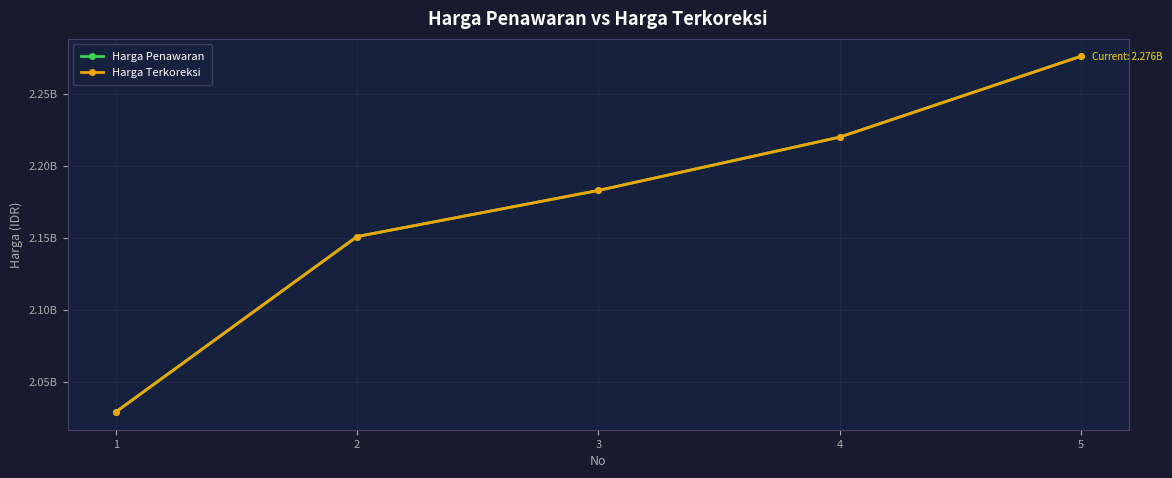

True or false: Harga Terkoreksi and Harga Penawaran cross at least once.

False